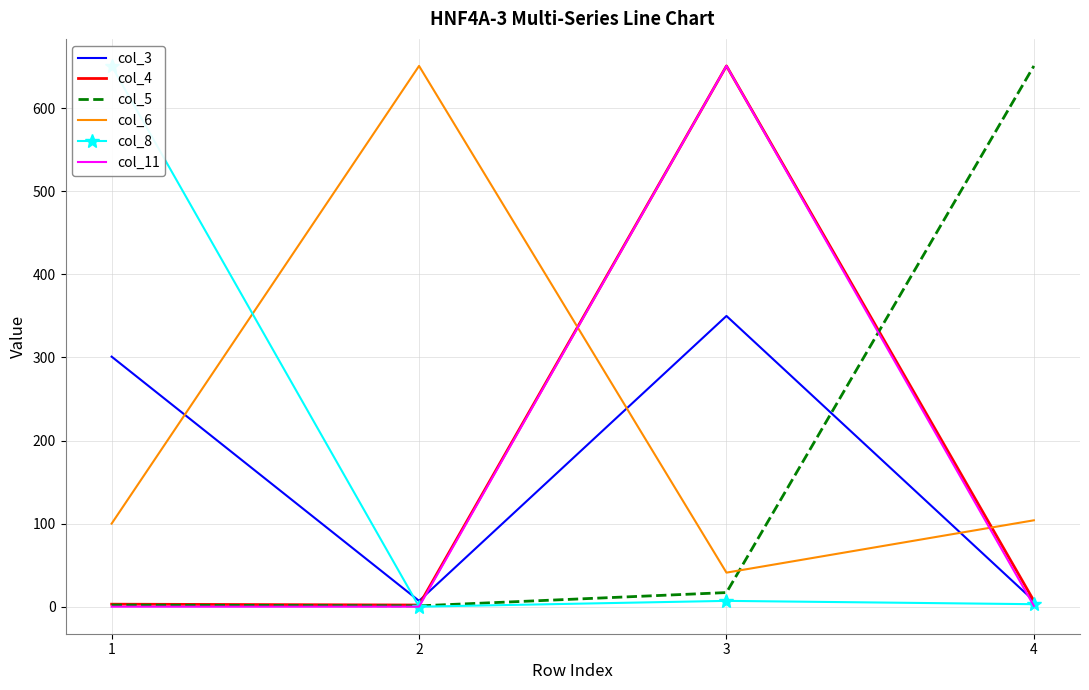

True or false: col_8 has more than 1 points higher than both neighbors.

False